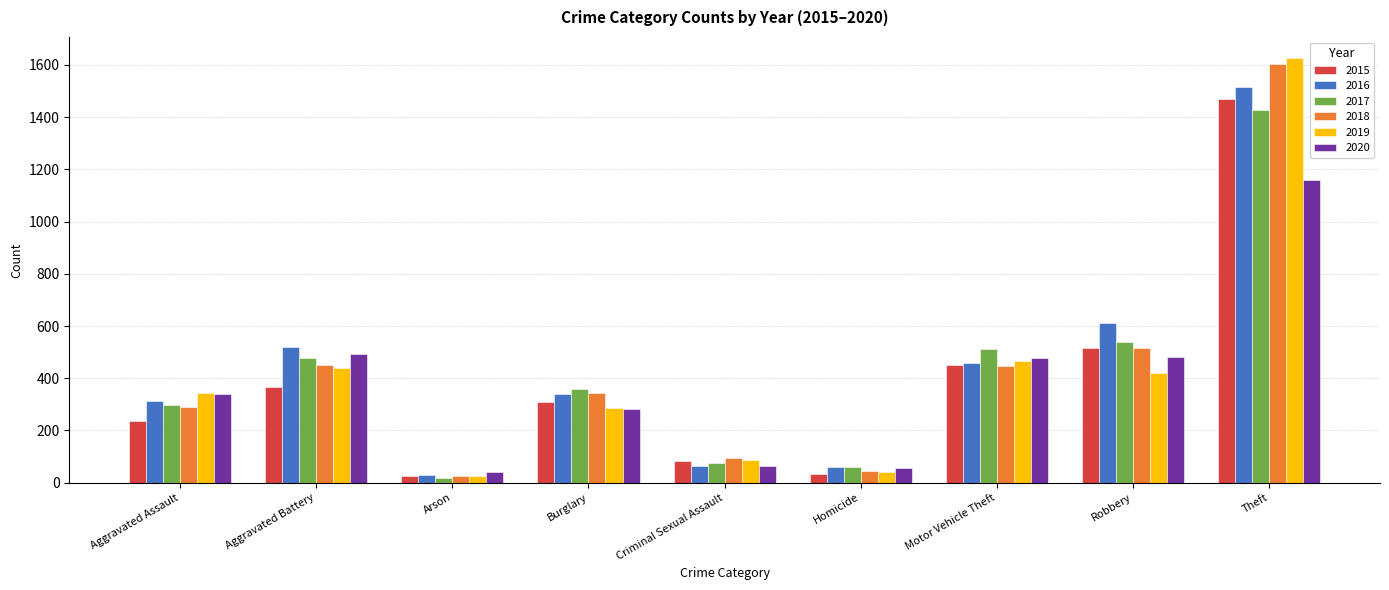

At which label is 2015 closest to 748?

Robbery